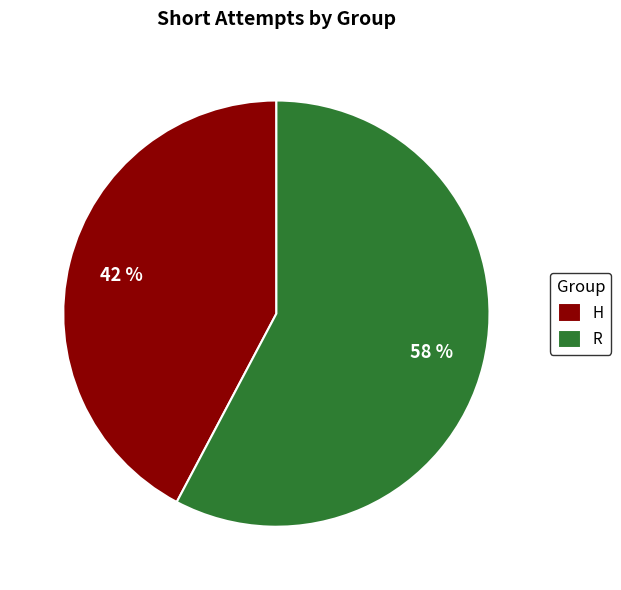

Is the sum of H and R greater than half?

Yes